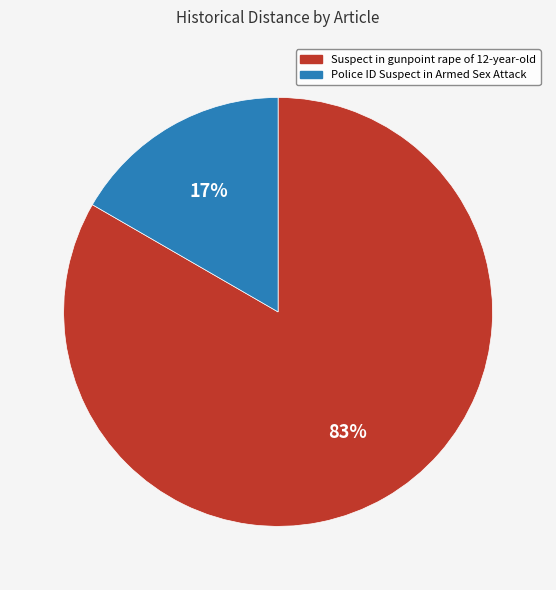

True or false: Police ID Suspect in Armed Sex Attack accounts for 6% of the total.

False